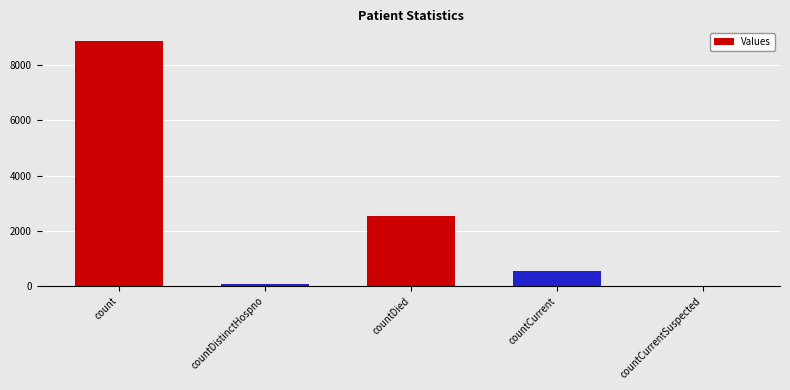

Reading left to right, extract all data points from this chart.

count=8887	countDistinctHospno=77	countDied=2522	countCurrent=561	countCurrentSuspected=0